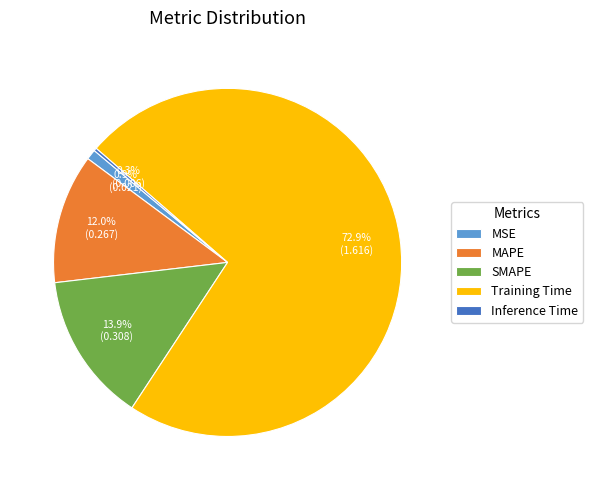

What portion of the pie excludes Training Time?

27.1%